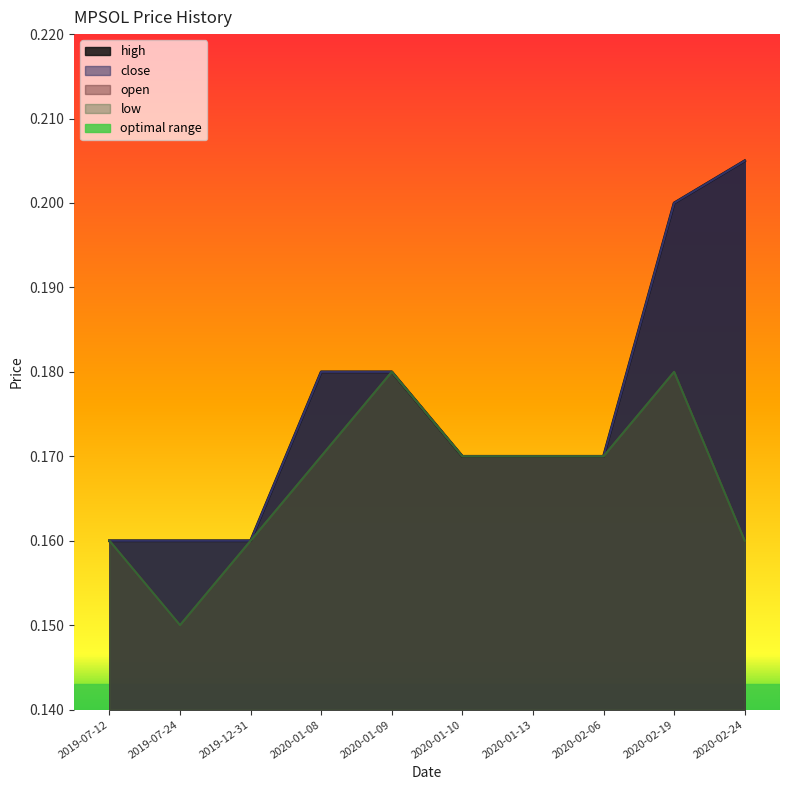

What position from the right is 2020-01-10?

5